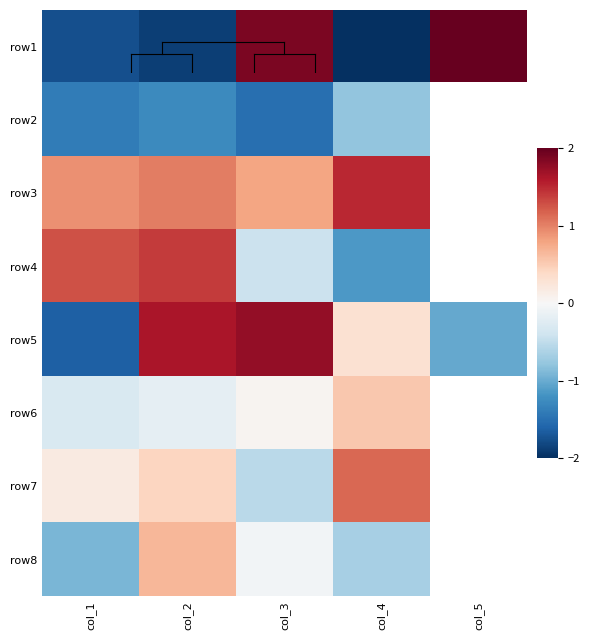

What is the maximum value for row4?

1.4